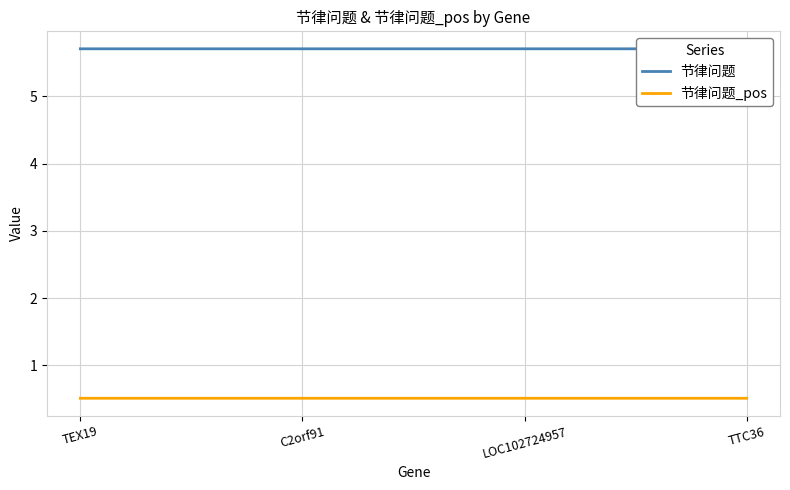

Between C2orf91 and TTC36, which series saw the biggest shift?

节律问题_pos